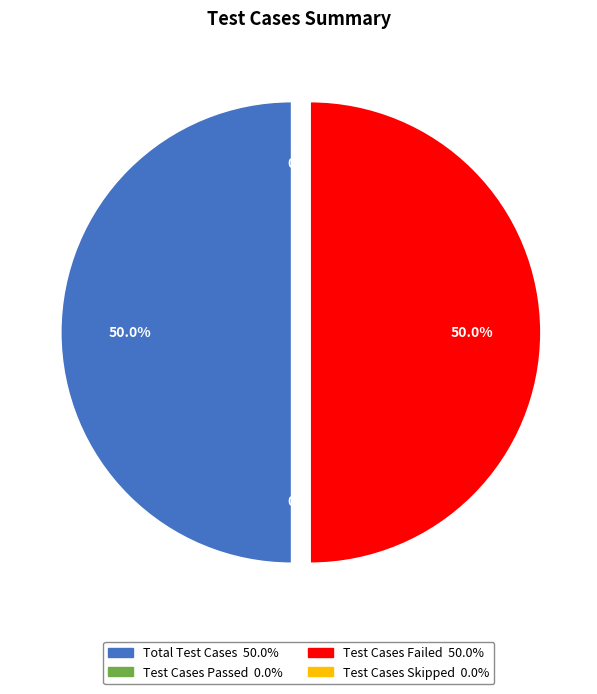

What is the ratio of the value at Test Cases Failed to the value at Total Test Cases?

1.0